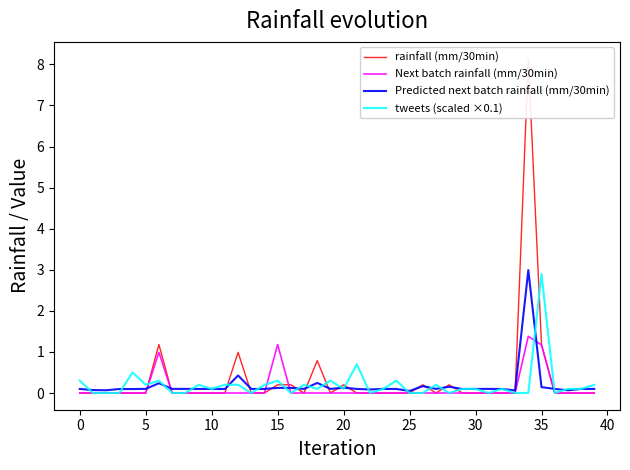

What is the label of the 24th point from the right?

16